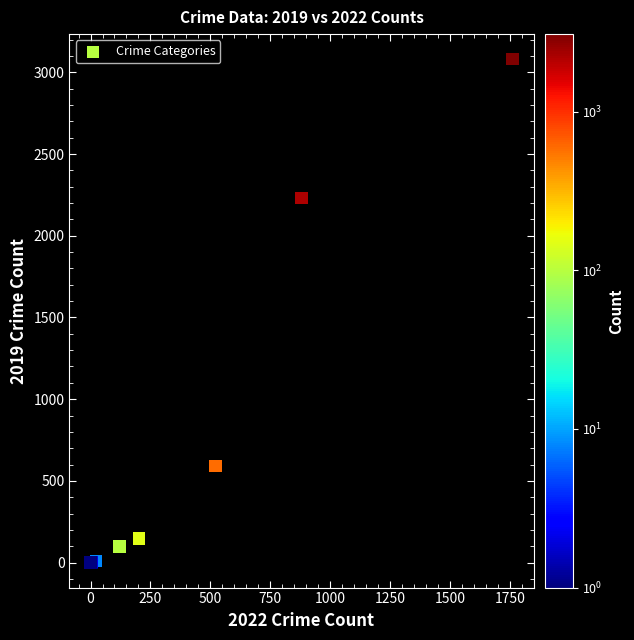

What Y value in the scatter plot is closest to 1540?

2230